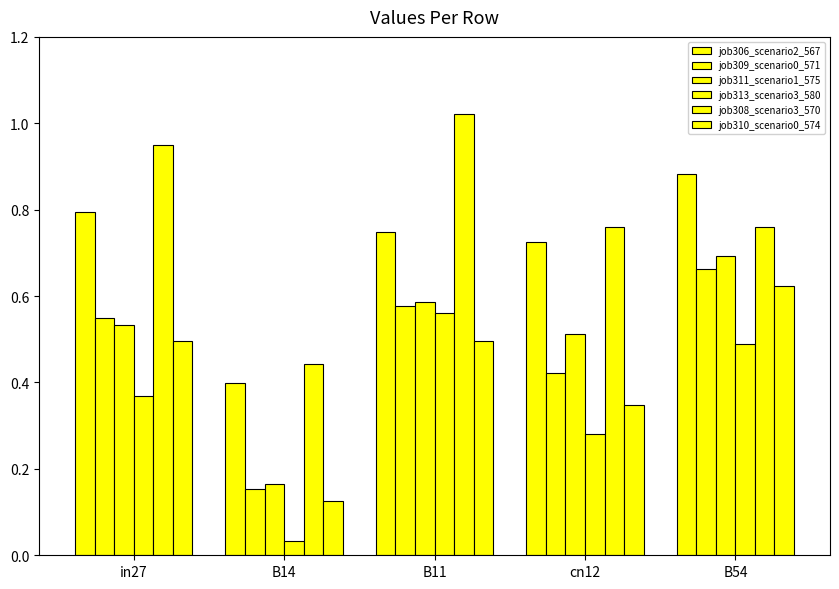

True or false: job308_scenario3_570 has a value of 0.3 at cn12.

False